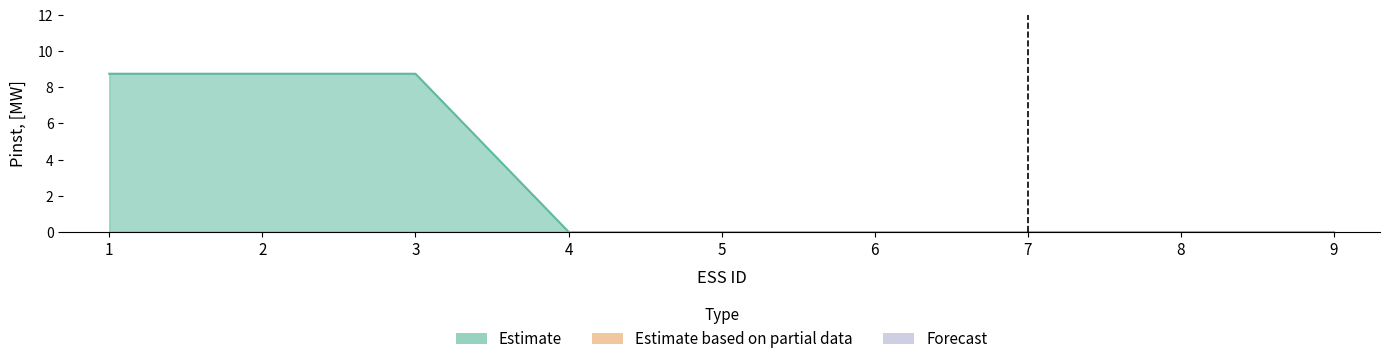

What is the sum of all values?

26.2